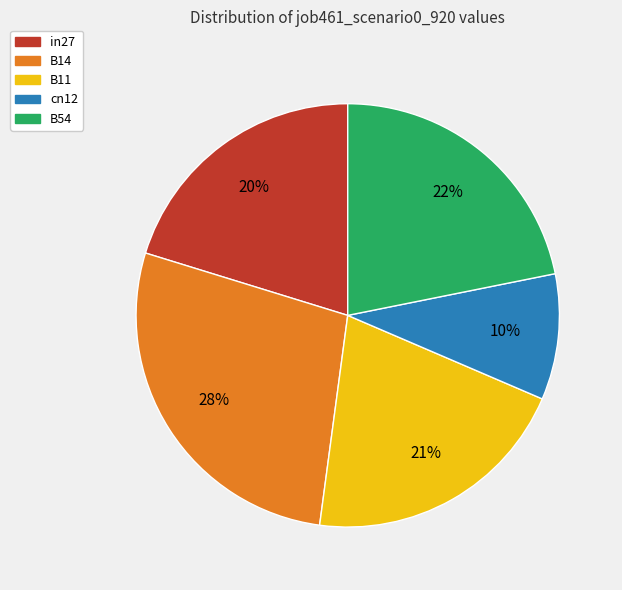

To the nearest percent, what portion does B54 represent?

22%